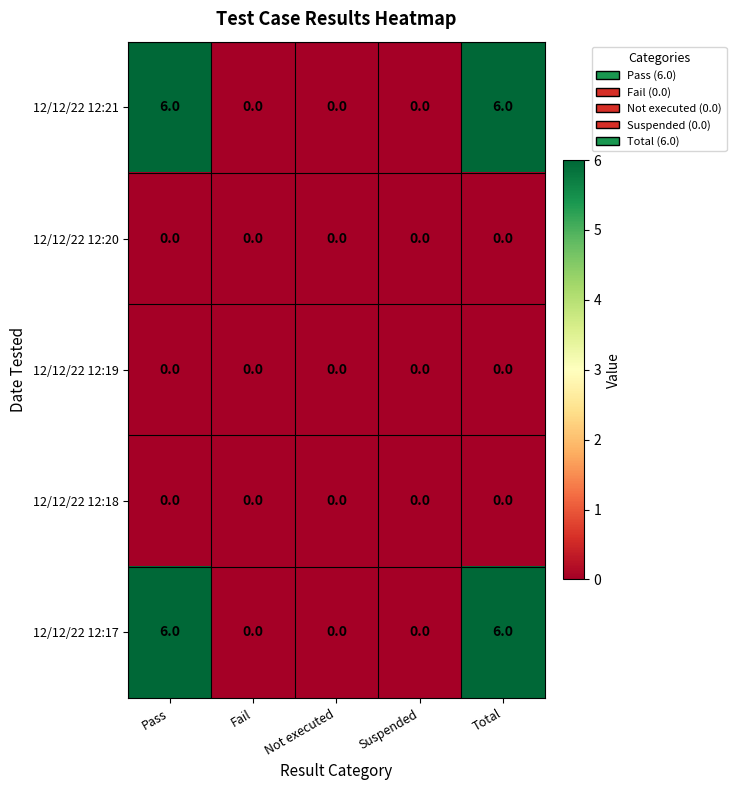

How many categories are shown in the chart?

5